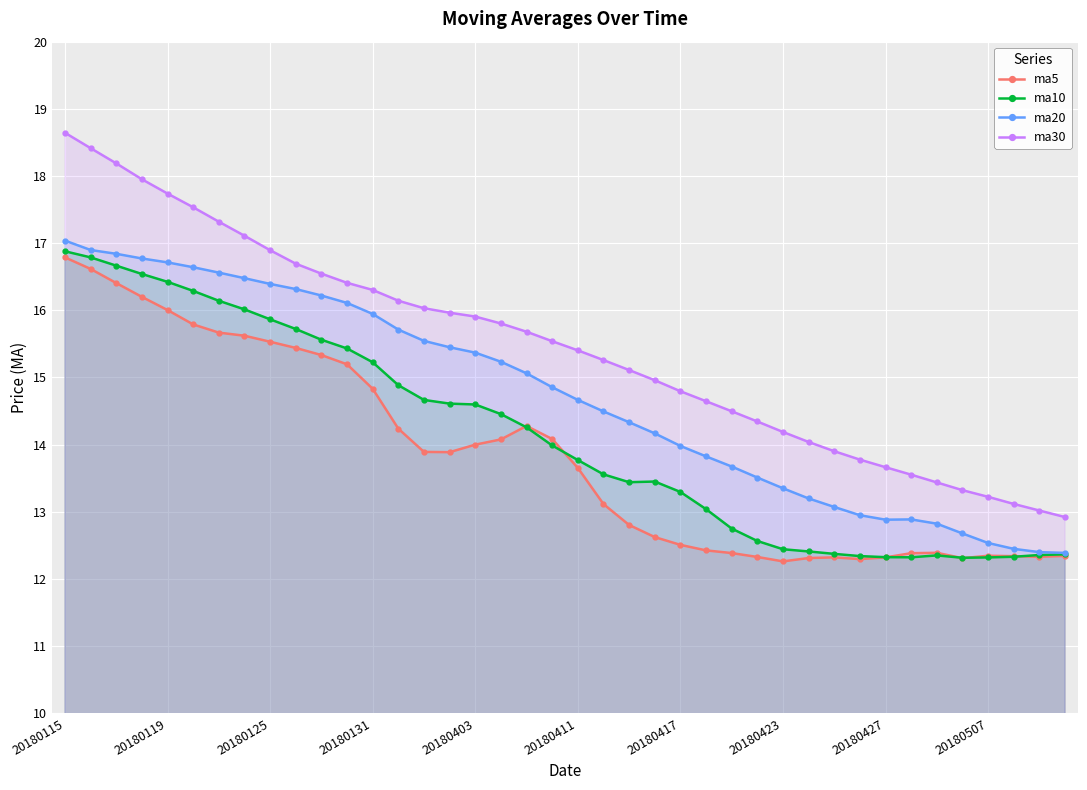

Which series has the widest spread of values?

ma30